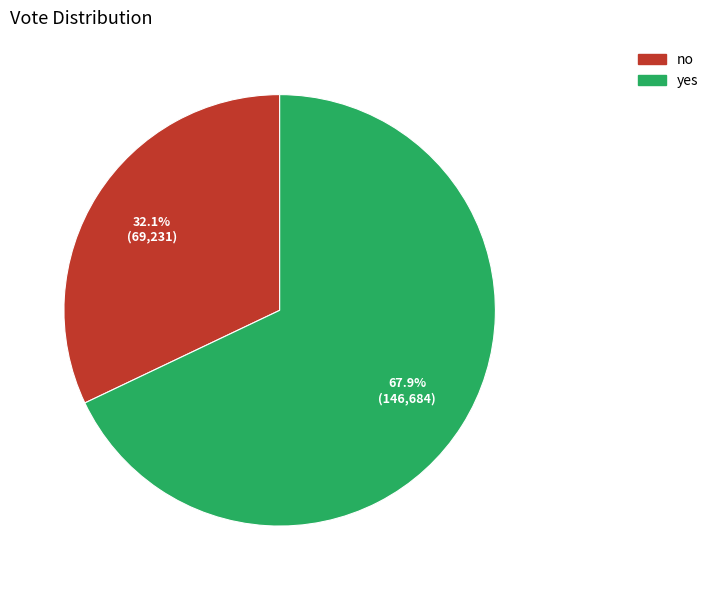

Is no the majority of the pie?

No